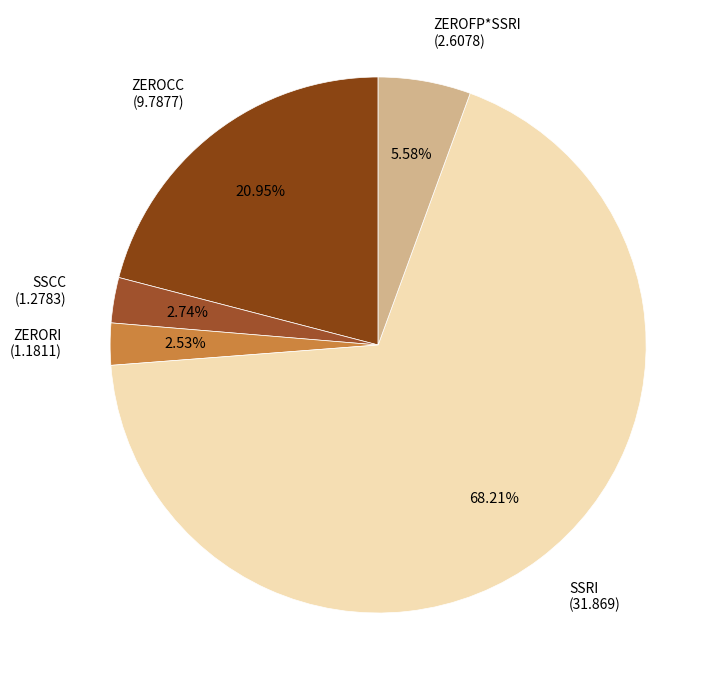

True or false: SSCC accounts for 16% of the total.

False